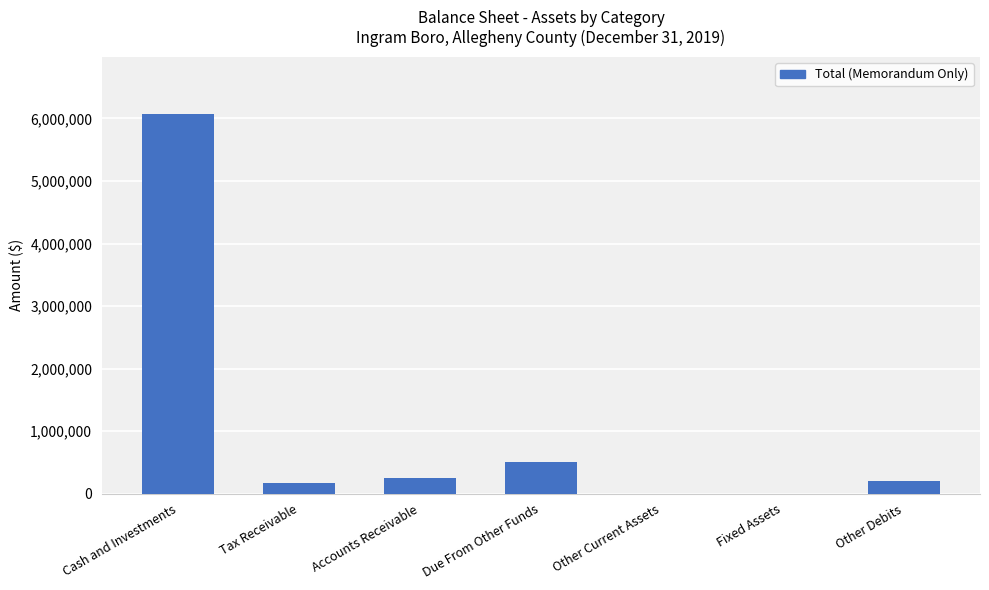

What is the sum of all values?

7196142